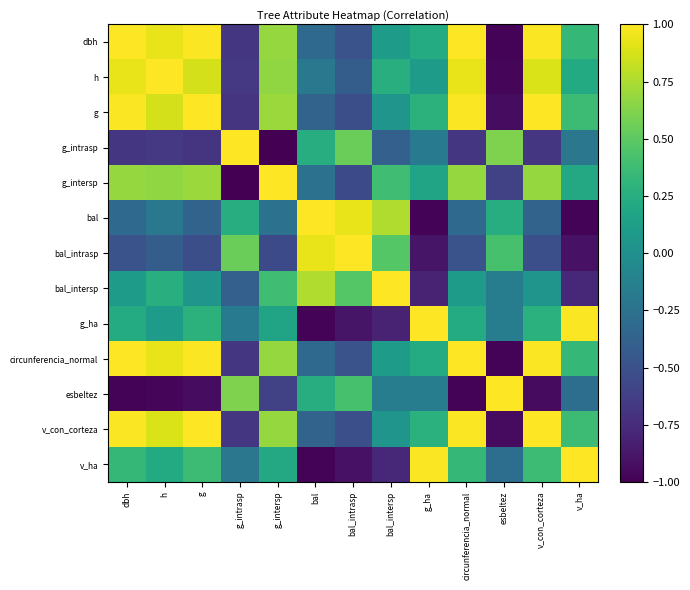

Reading left to right, list all the values displayed in this chart.

dbh: dbh=1.0	h=0.9	g=1.0	g_intrasp=-0.7	g_intersp=0.7	bal=-0.3	bal_intrasp=-0.5	bal_intersp=0.1	g_ha=0.2	circunferencia_normal=1.0	esbeltez=-1.0	v_con_corteza=1.0	v_ha=0.3
h: dbh=0.9	h=1.0	g=0.9	g_intrasp=-0.7	g_intersp=0.7	bal=-0.2	bal_intrasp=-0.4	bal_intersp=0.3	g_ha=0.1	circunferencia_normal=0.9	esbeltez=-1.0	v_con_corteza=0.9	v_ha=0.2
g: dbh=1.0	h=0.9	g=1.0	g_intrasp=-0.7	g_intersp=0.7	bal=-0.4	bal_intrasp=-0.5	bal_intersp=0.0	g_ha=0.3	circunferencia_normal=1.0	esbeltez=-0.9	v_con_corteza=1.0	v_ha=0.4
g_intrasp: dbh=-0.7	h=-0.7	g=-0.7	g_intrasp=1.0	g_intersp=-1.0	bal=0.2	bal_intrasp=0.5	bal_intersp=-0.4	g_ha=-0.2	circunferencia_normal=-0.7	esbeltez=0.6	v_con_corteza=-0.7	v_ha=-0.2
g_intersp: dbh=0.7	h=0.7	g=0.7	g_intrasp=-1.0	g_intersp=1.0	bal=-0.2	bal_intrasp=-0.5	bal_intersp=0.4	g_ha=0.2	circunferencia_normal=0.7	esbeltez=-0.6	v_con_corteza=0.7	v_ha=0.2
bal: dbh=-0.3	h=-0.2	g=-0.4	g_intrasp=0.2	g_intersp=-0.2	bal=1.0	bal_intrasp=0.9	bal_intersp=0.8	g_ha=-1.0	circunferencia_normal=-0.3	esbeltez=0.2	v_con_corteza=-0.4	v_ha=-1.0
bal_intrasp: dbh=-0.5	h=-0.4	g=-0.5	g_intrasp=0.5	g_intersp=-0.5	bal=0.9	bal_intrasp=1.0	bal_intersp=0.5	g_ha=-0.9	circunferencia_normal=-0.5	esbeltez=0.4	v_con_corteza=-0.5	v_ha=-0.9
bal_intersp: dbh=0.1	h=0.3	g=0.0	g_intrasp=-0.4	g_intersp=0.4	bal=0.8	bal_intrasp=0.5	bal_intersp=1.0	g_ha=-0.8	circunferencia_normal=0.1	esbeltez=-0.2	v_con_corteza=0.0	v_ha=-0.8
g_ha: dbh=0.2	h=0.1	g=0.3	g_intrasp=-0.2	g_intersp=0.2	bal=-1.0	bal_intrasp=-0.9	bal_intersp=-0.8	g_ha=1.0	circunferencia_normal=0.2	esbeltez=-0.2	v_con_corteza=0.3	v_ha=1.0
circunferencia_normal: dbh=1.0	h=0.9	g=1.0	g_intrasp=-0.7	g_intersp=0.7	bal=-0.3	bal_intrasp=-0.5	bal_intersp=0.1	g_ha=0.2	circunferencia_normal=1.0	esbeltez=-1.0	v_con_corteza=1.0	v_ha=0.3
esbeltez: dbh=-1.0	h=-1.0	g=-0.9	g_intrasp=0.6	g_intersp=-0.6	bal=0.2	bal_intrasp=0.4	bal_intersp=-0.2	g_ha=-0.2	circunferencia_normal=-1.0	esbeltez=1.0	v_con_corteza=-0.9	v_ha=-0.3
v_con_corteza: dbh=1.0	h=0.9	g=1.0	g_intrasp=-0.7	g_intersp=0.7	bal=-0.4	bal_intrasp=-0.5	bal_intersp=0.0	g_ha=0.3	circunferencia_normal=1.0	esbeltez=-0.9	v_con_corteza=1.0	v_ha=0.4
v_ha: dbh=0.3	h=0.2	g=0.4	g_intrasp=-0.2	g_intersp=0.2	bal=-1.0	bal_intrasp=-0.9	bal_intersp=-0.8	g_ha=1.0	circunferencia_normal=0.3	esbeltez=-0.3	v_con_corteza=0.4	v_ha=1.0